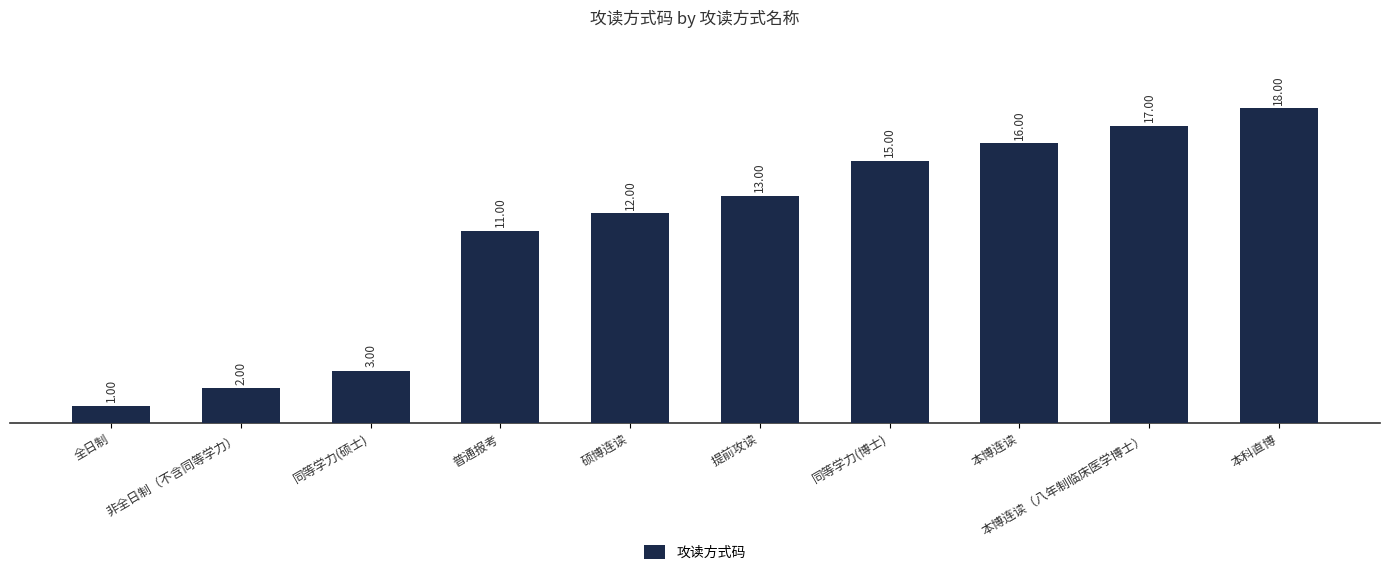

How many bars are there in total?

10